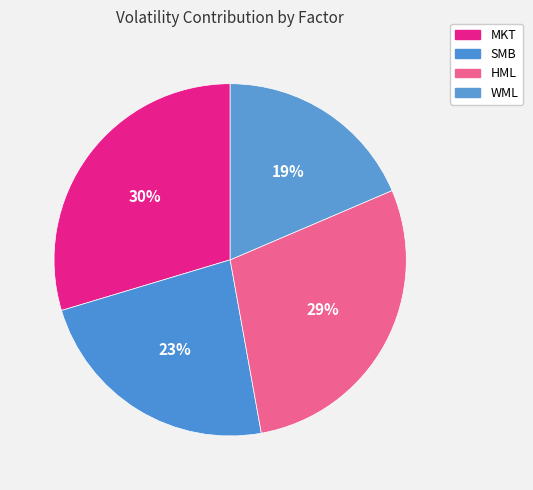

Count the number of slices in the pie.

4